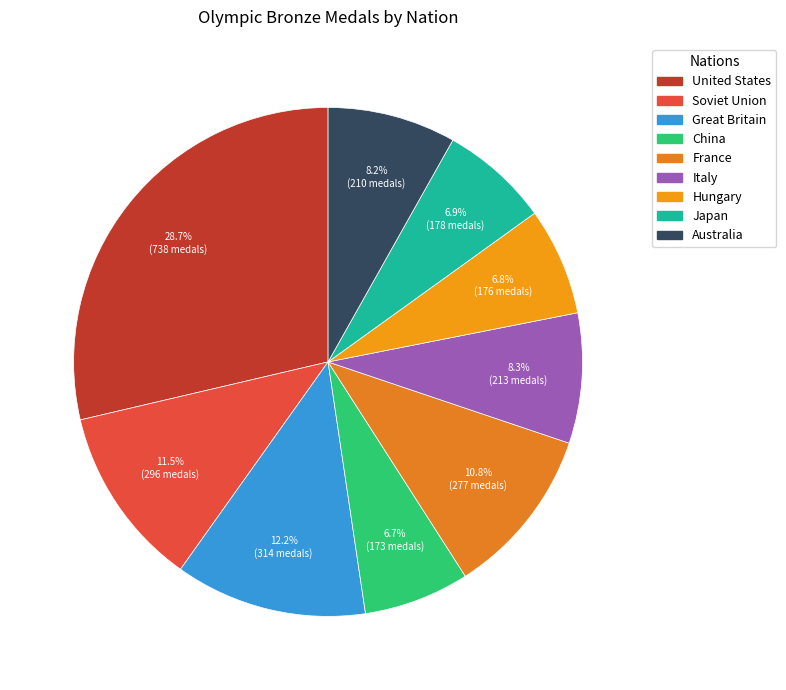

To the nearest percent, what percentage of the pie is Hungary?

7%